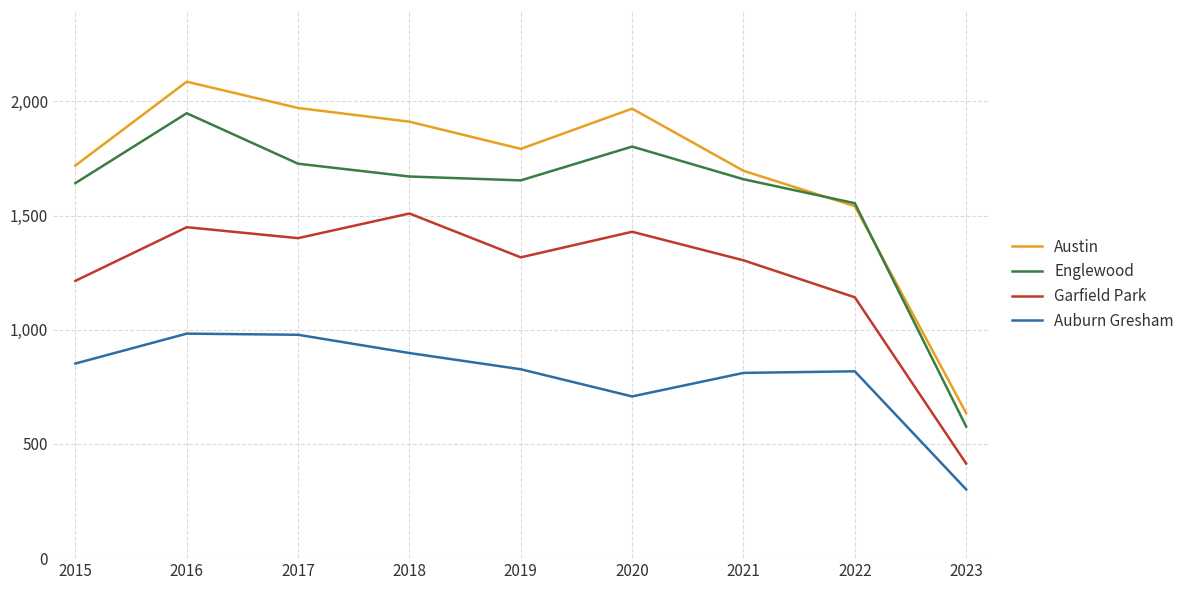

What is the average value of the Austin series?

1702